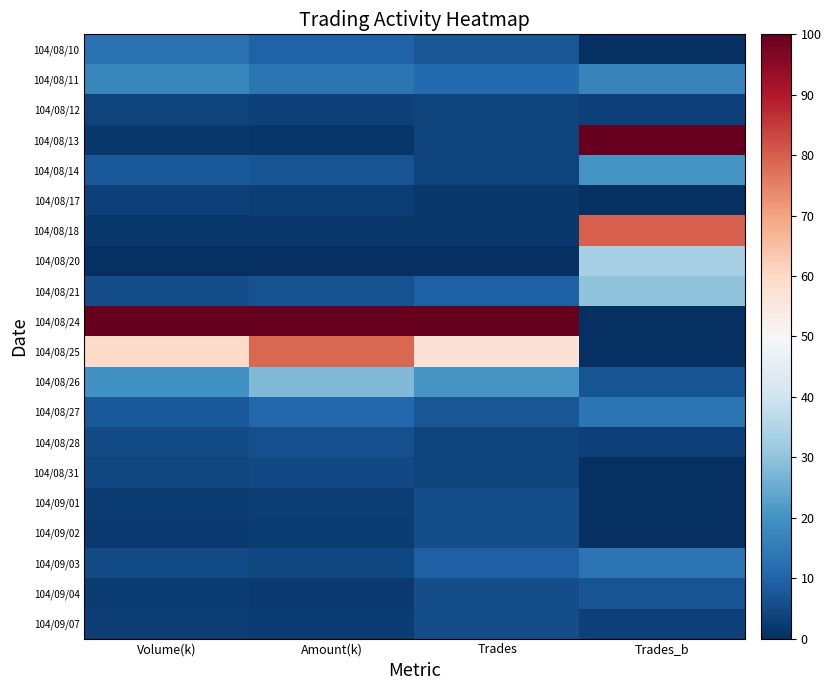

Which series has the largest range (max minus min)?

104/08/24